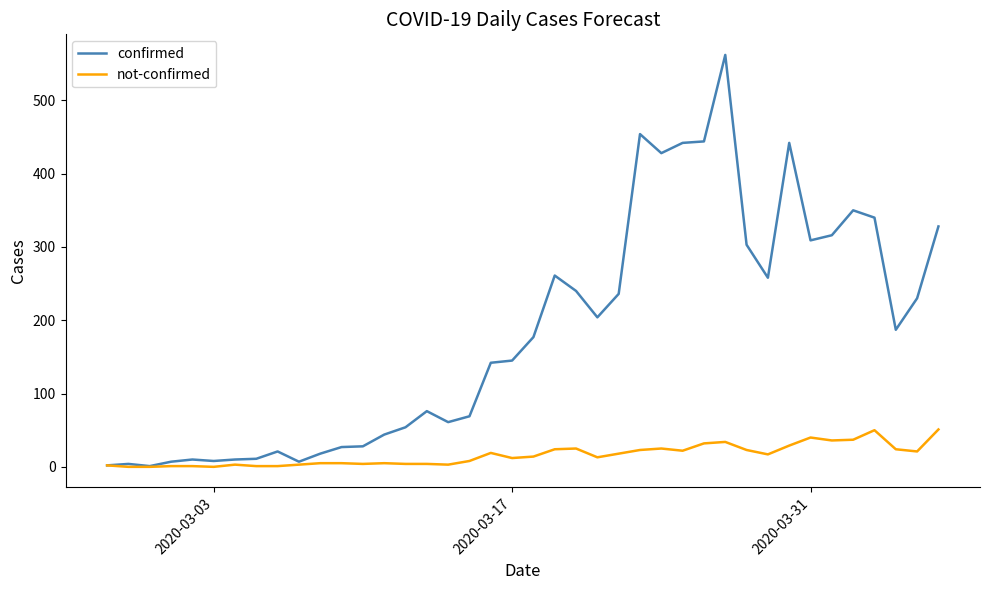

What is the maximum value shown in the chart?

562